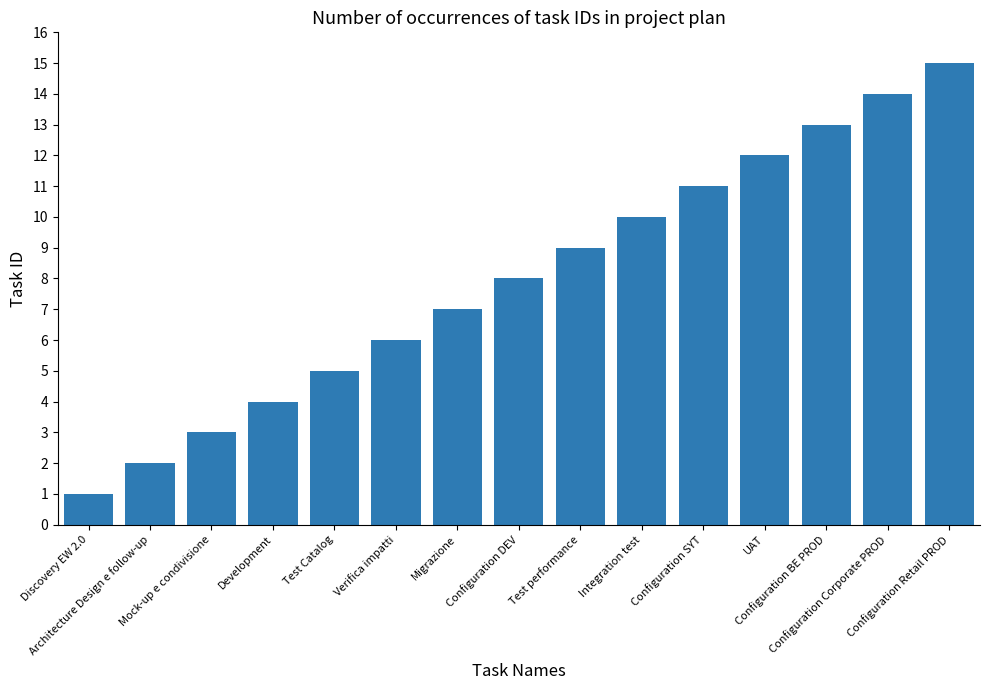

What is the value of the 5th bar from the left?

5